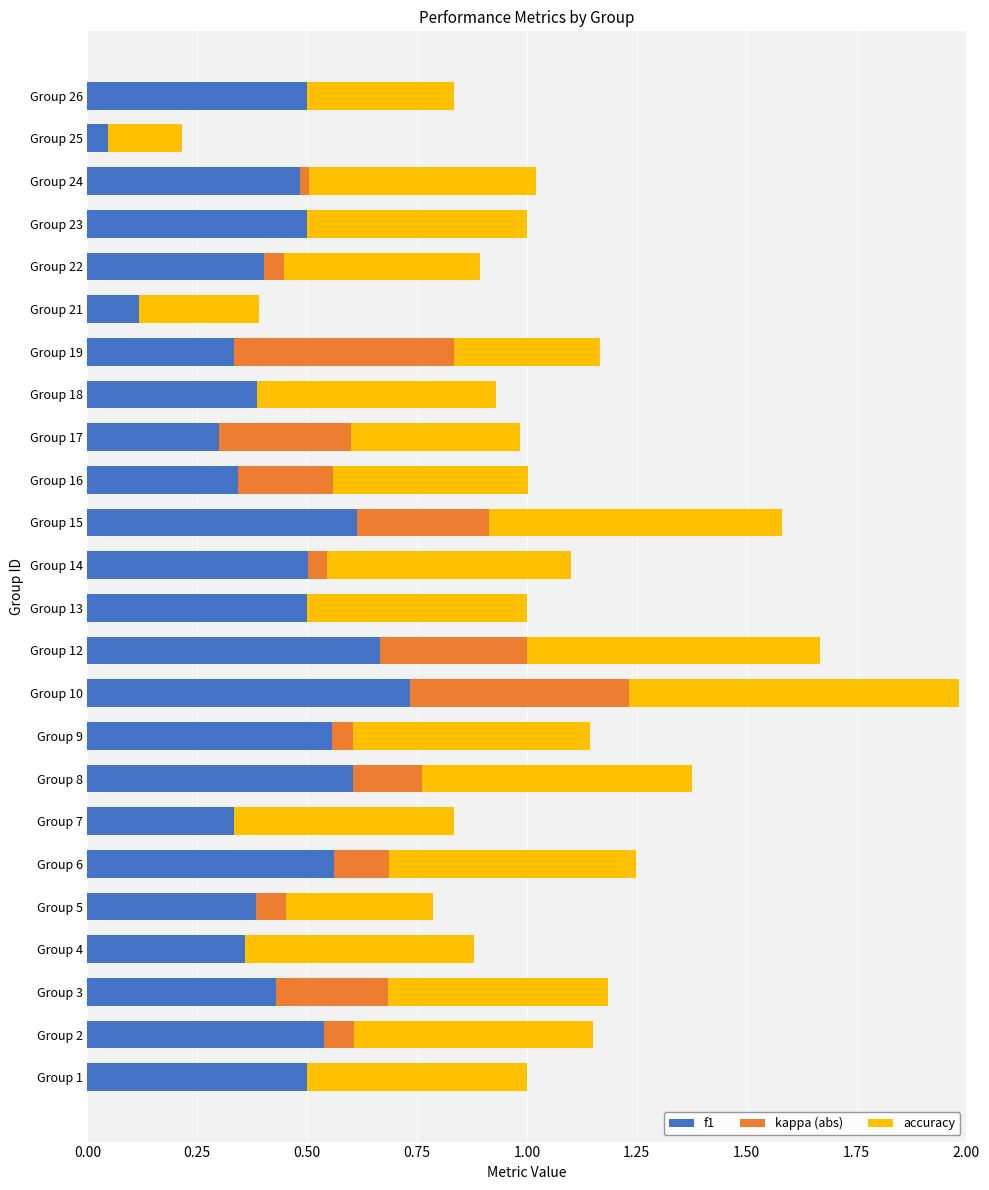

The value of f1 at Group 2 is 0.2. True or false?

False